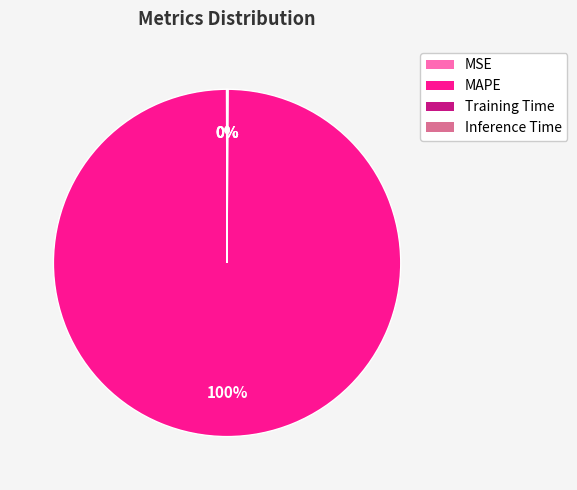

Is there any slice that represents more than half of the pie?

Yes